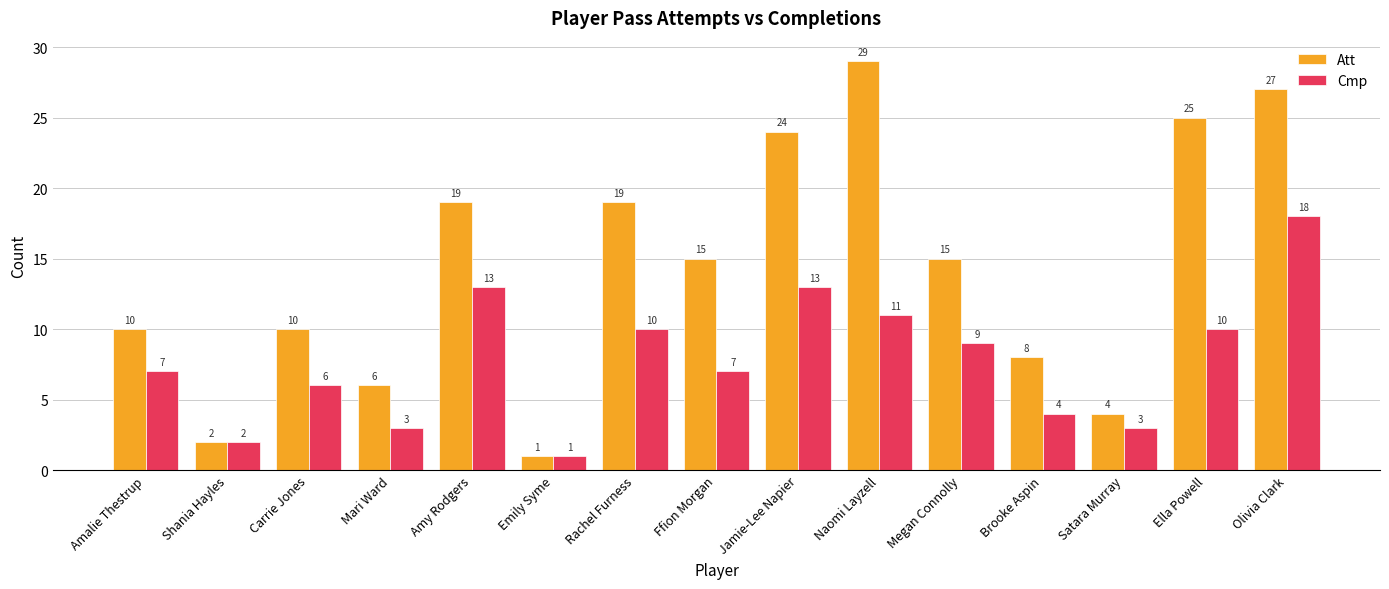

Is the value of Att at Jamie-Lee Napier greater than the value of Cmp at Amy Rodgers?

Yes